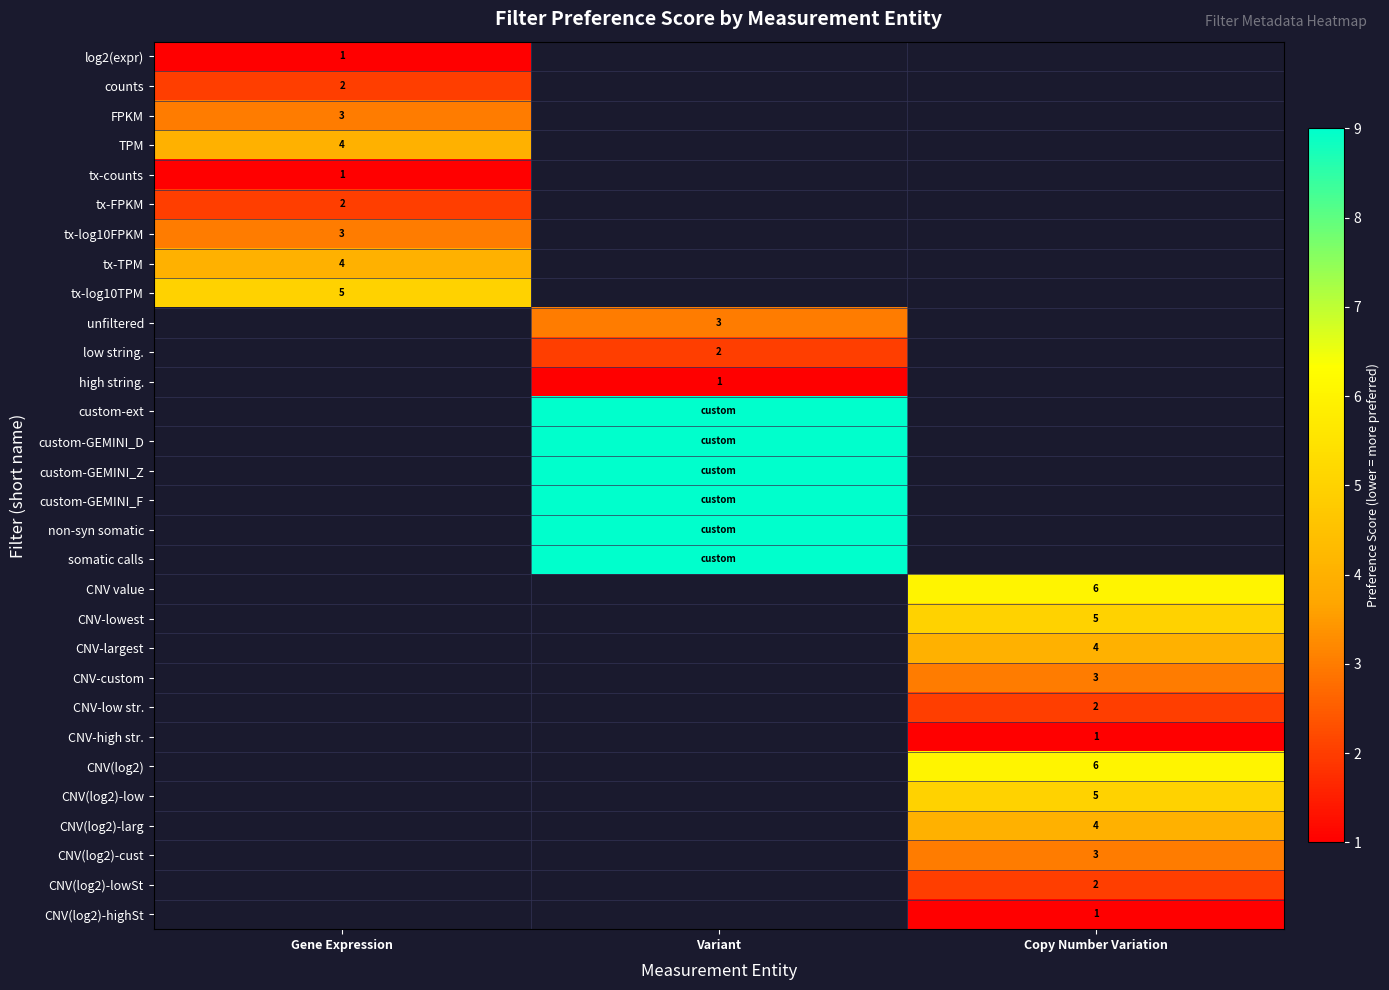

Count the number of categories in the chart.

3